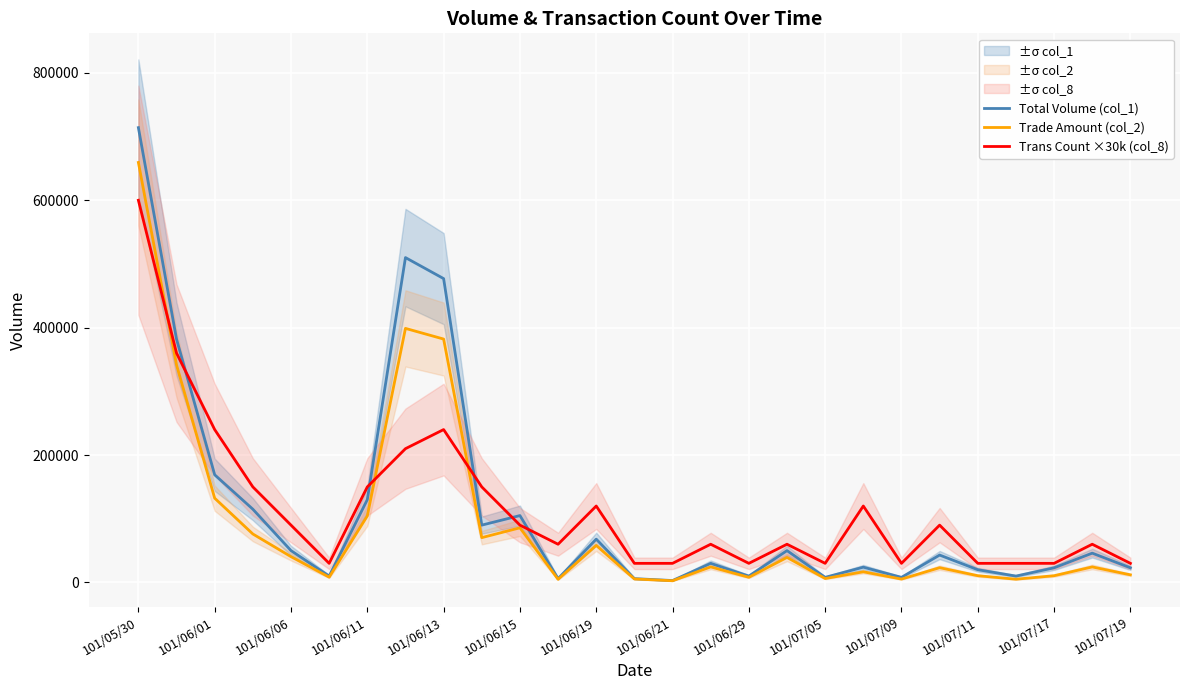

What is the average value of the Trade Amount (col_2) series?

94684